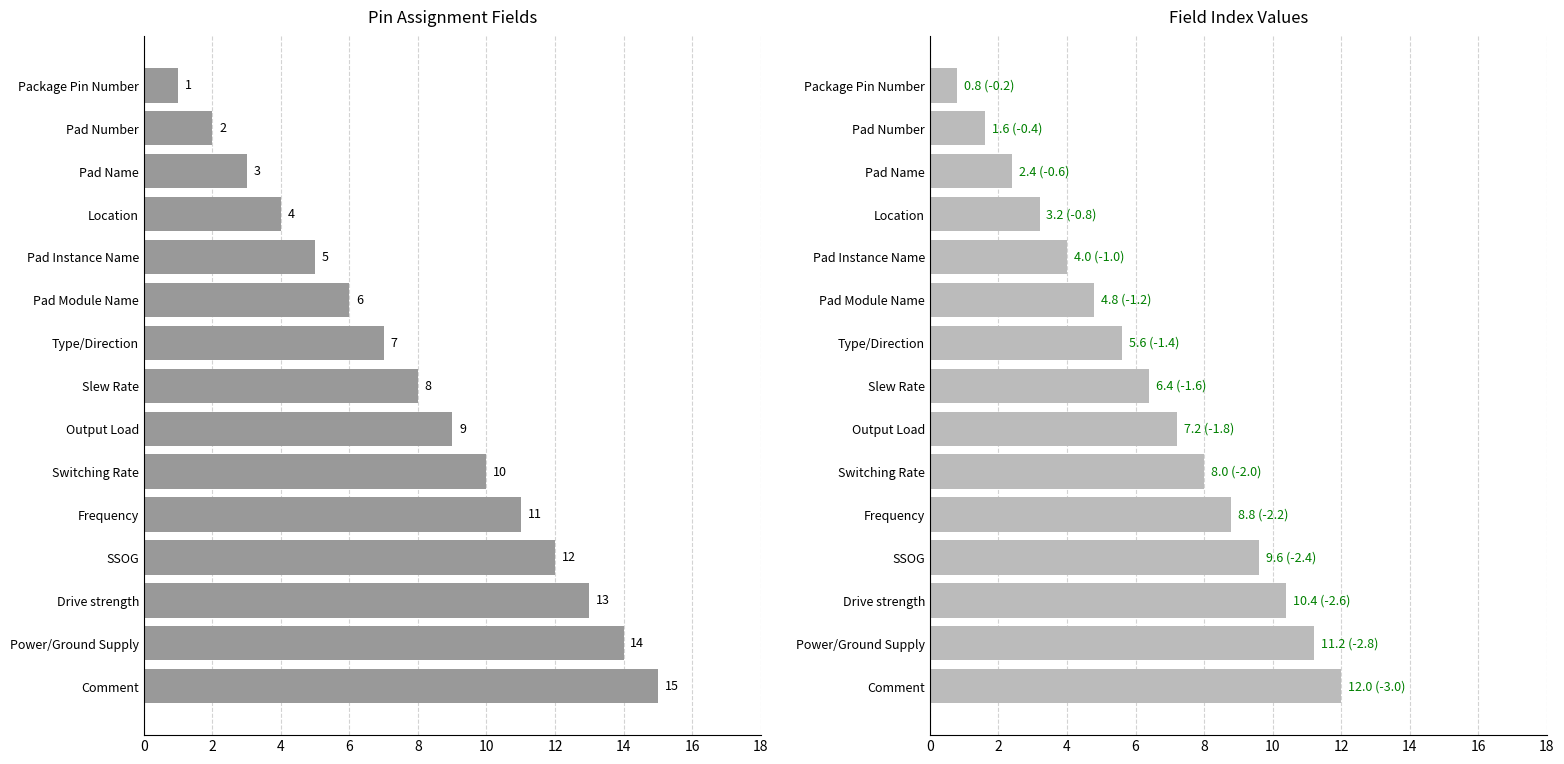

How many distinct data groups are displayed?

2